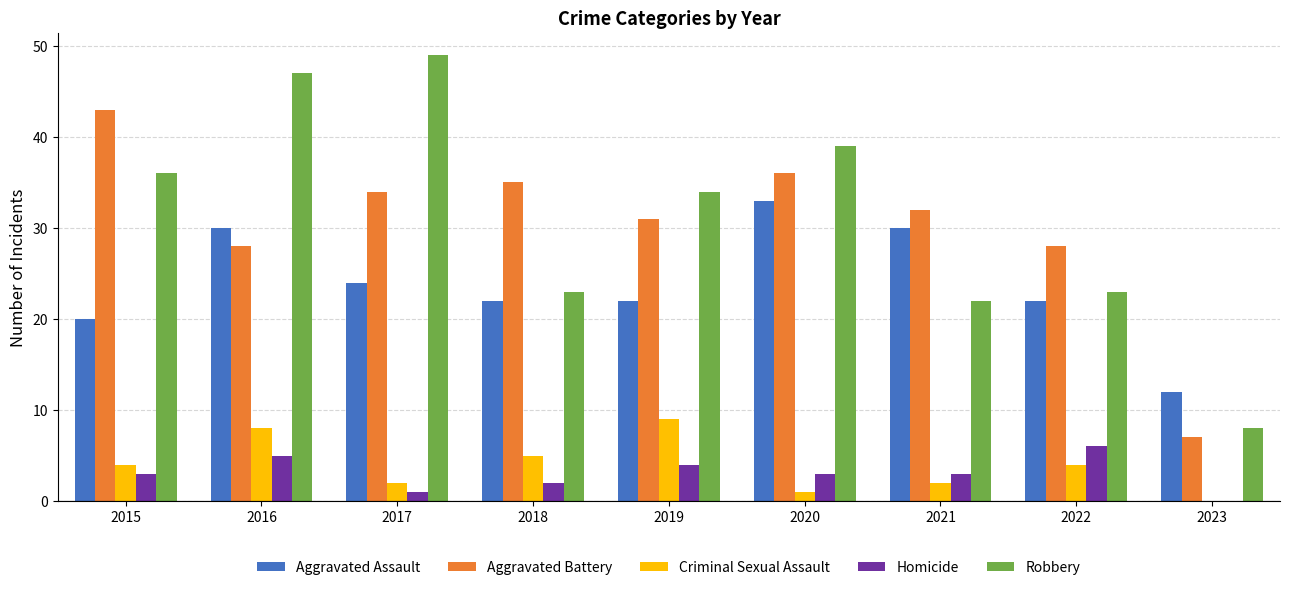

How many positive values does the Criminal Sexual Assault series have?

8